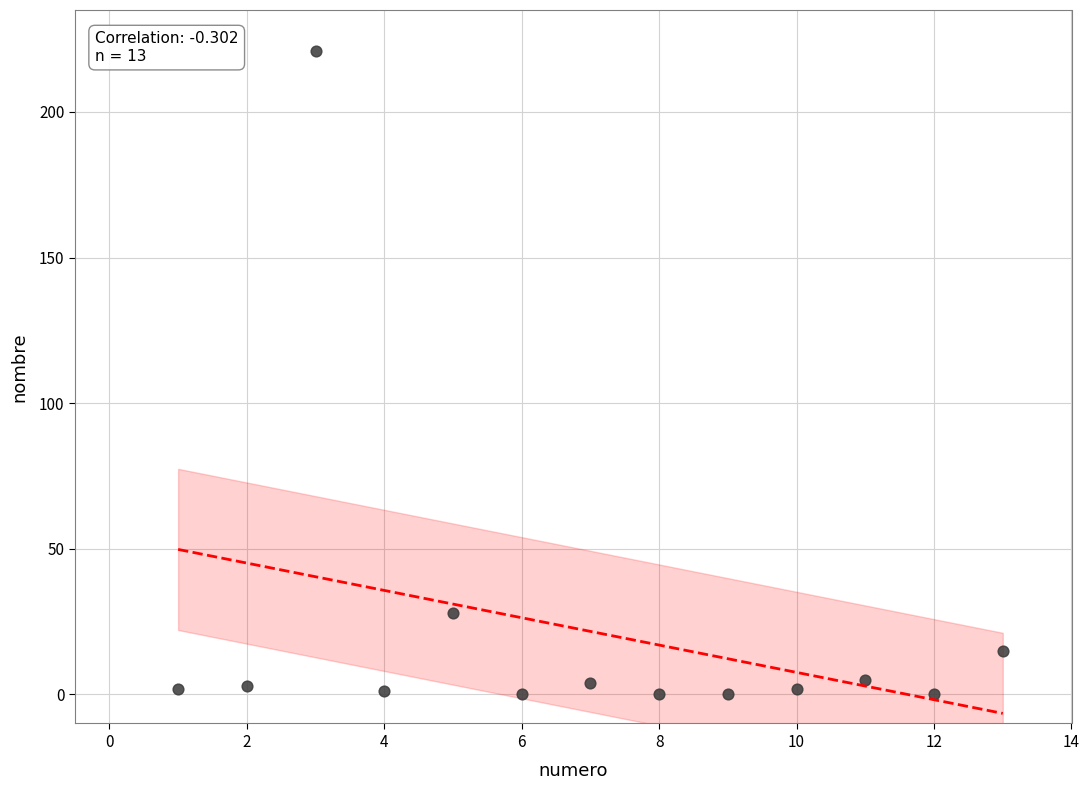

What Y value in the scatter plot is closest to 110?

28